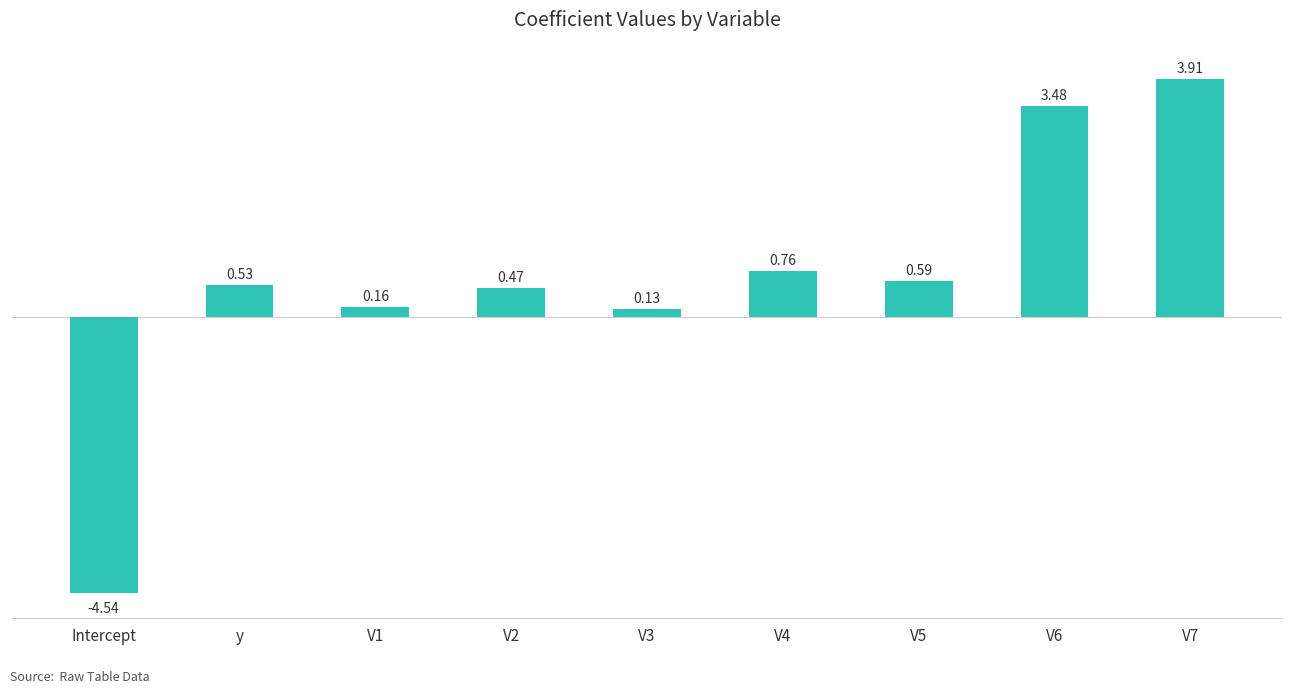

How many bars are there in total?

9